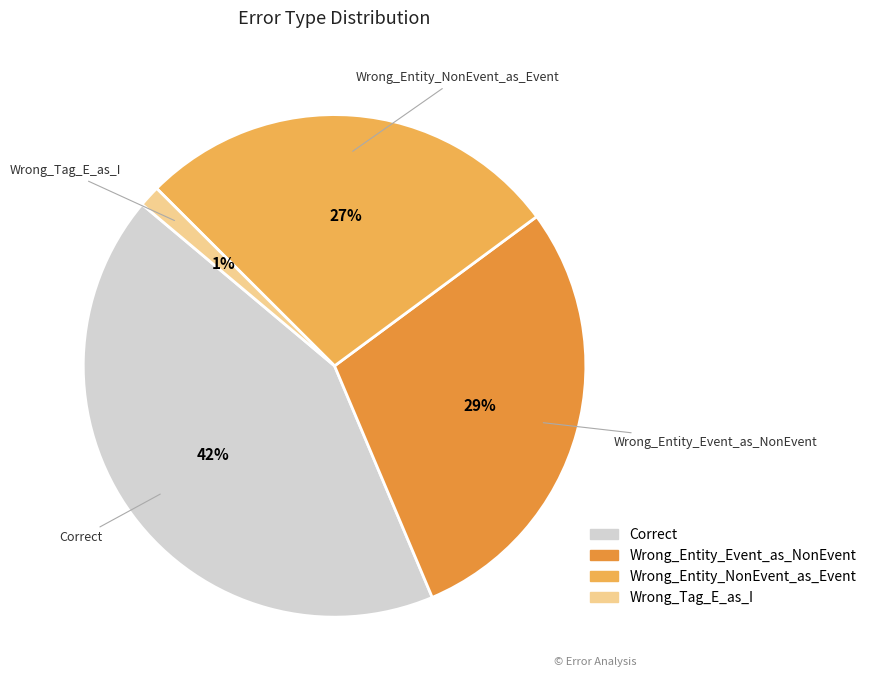

To the nearest percent, what percentage of the pie is Wrong_Entity_Event_as_NonEvent?

29%